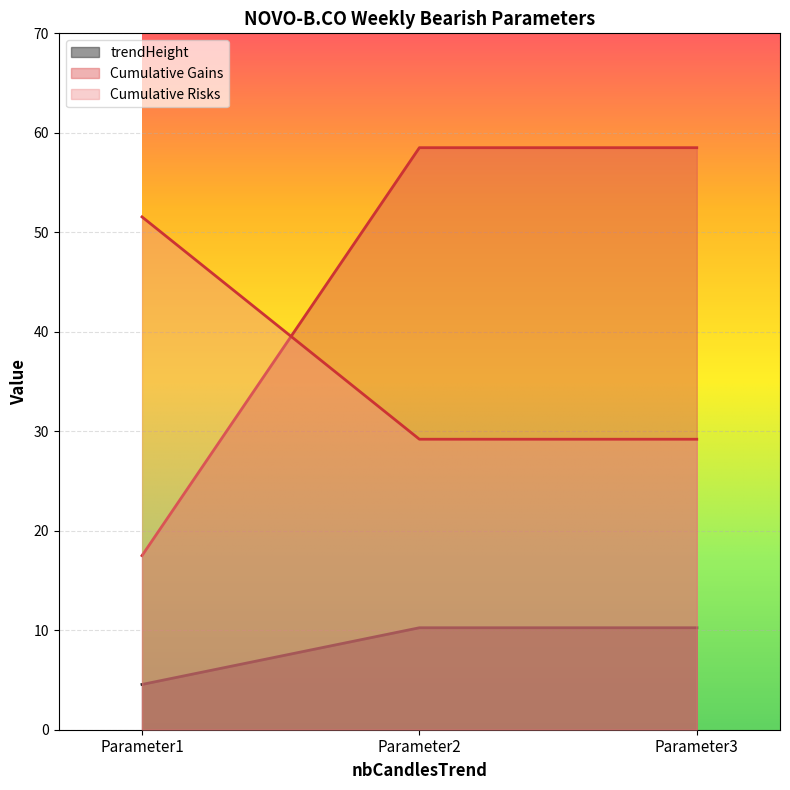

Rank the series at Parameter1 from highest to lowest value.

Cumulative Risks, Cumulative Gains, trendHeight